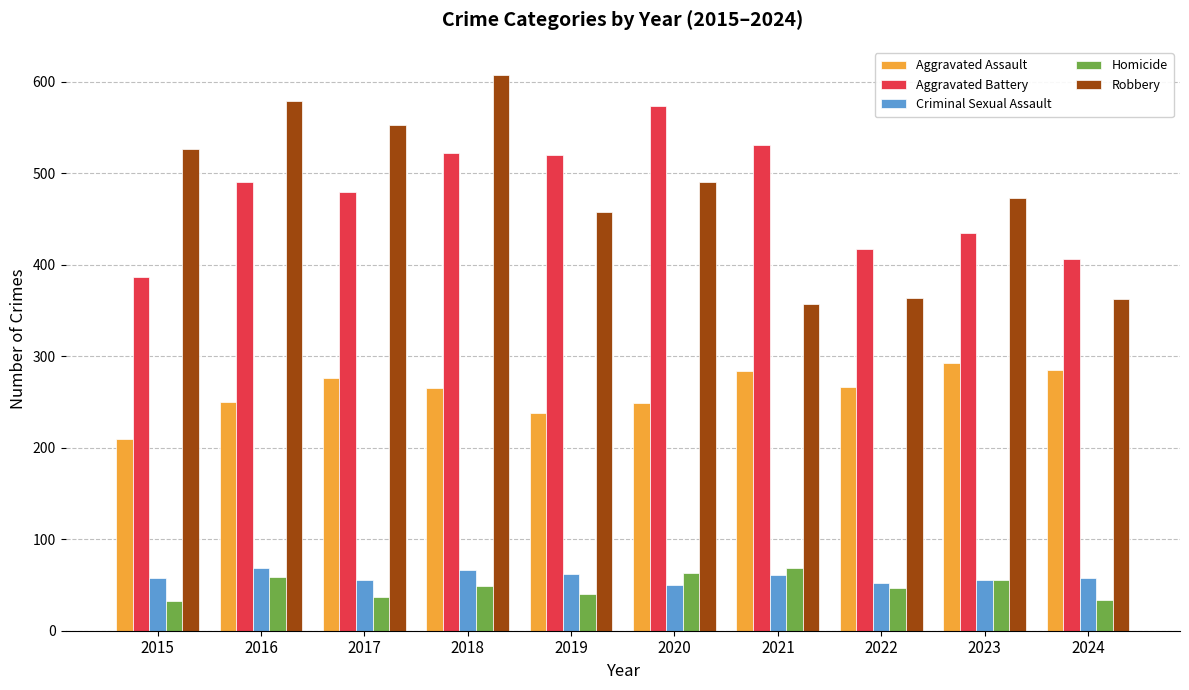

How many bars are there in total?

50